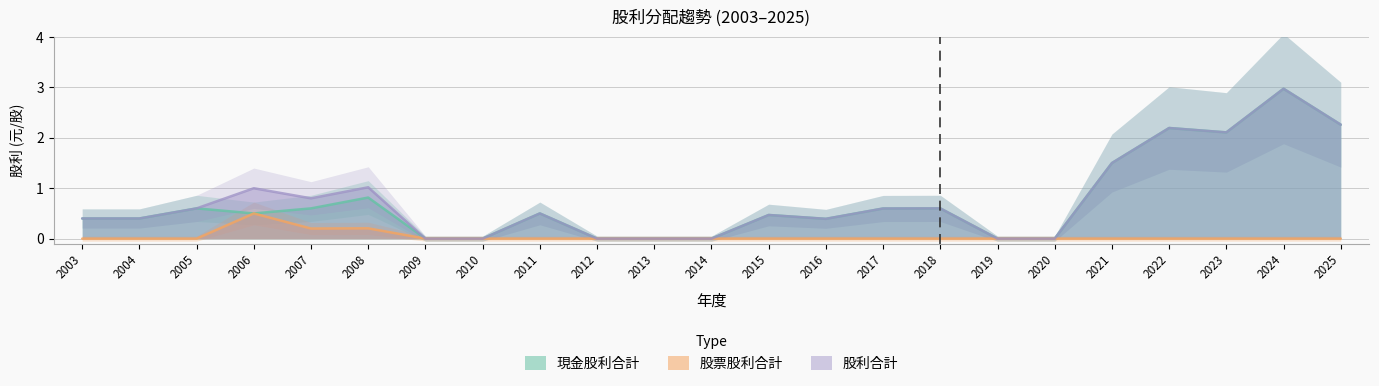

Rank the series by their maximum value, from highest to lowest.

現金股利合計, 股利合計, 股票股利合計